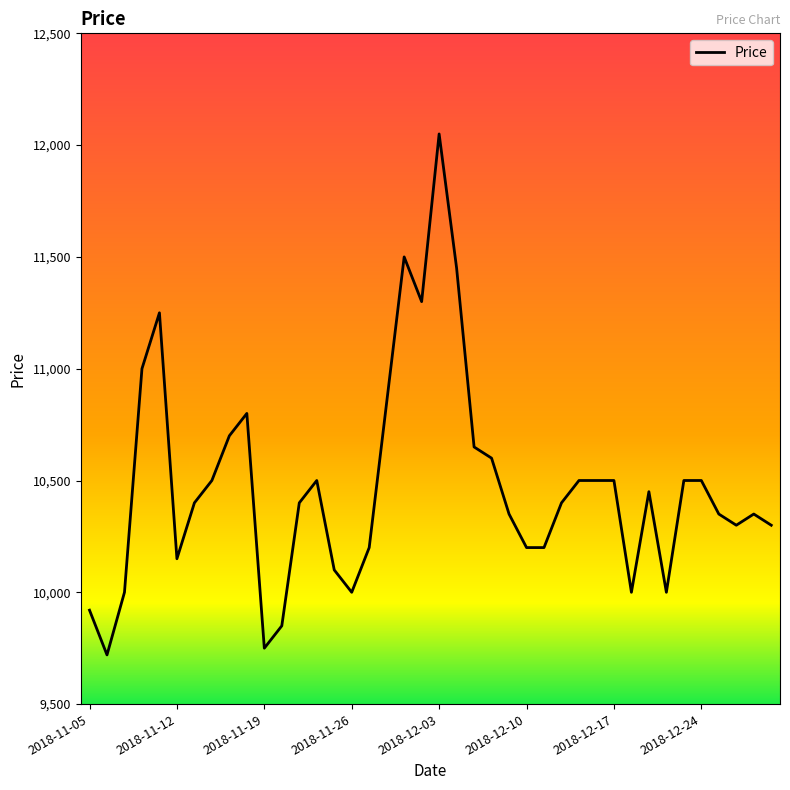

How many lines are shown in the chart?

1